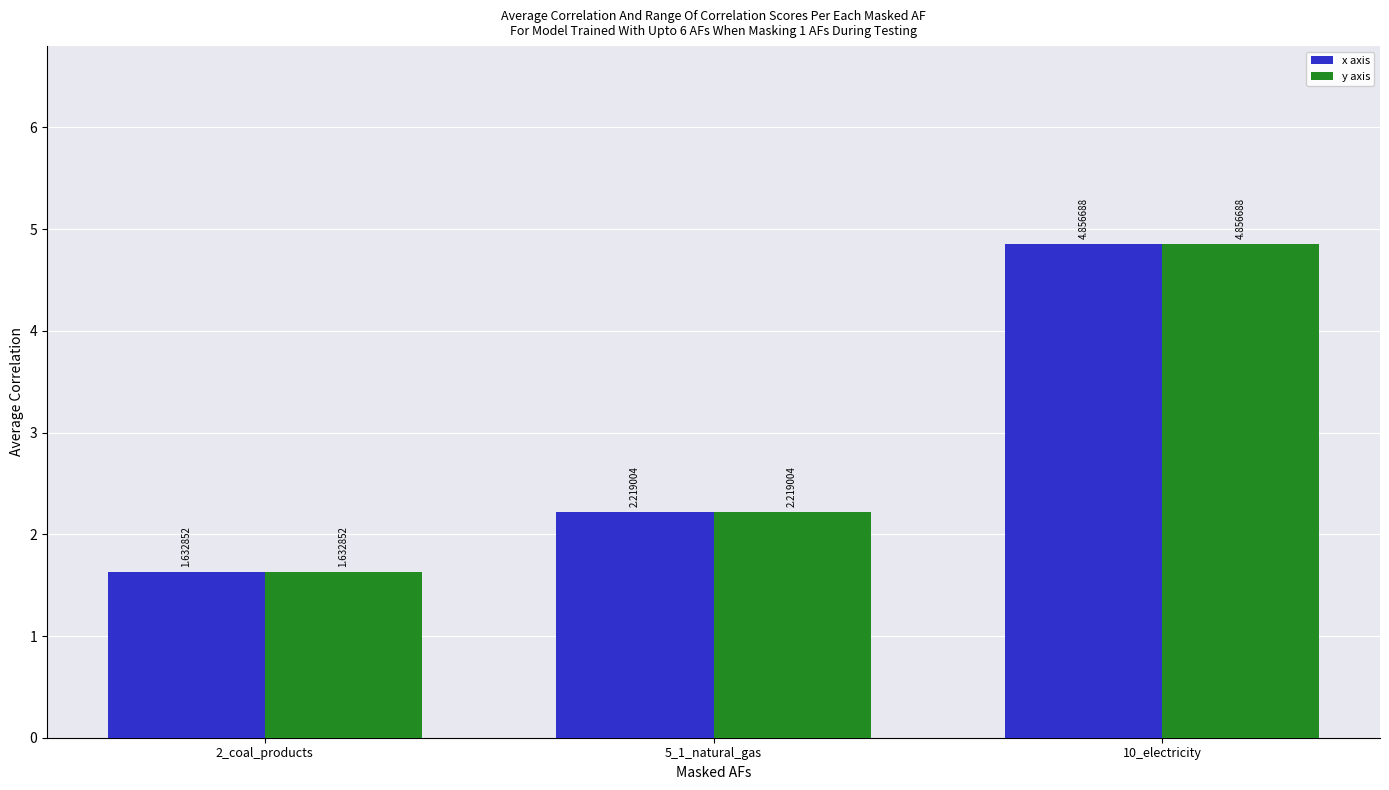

At which category is the sum across all series the highest?

10_electricity